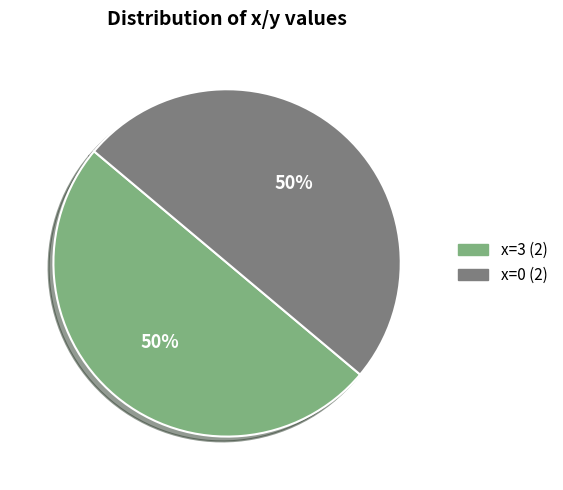

Which slice is the largest?

3